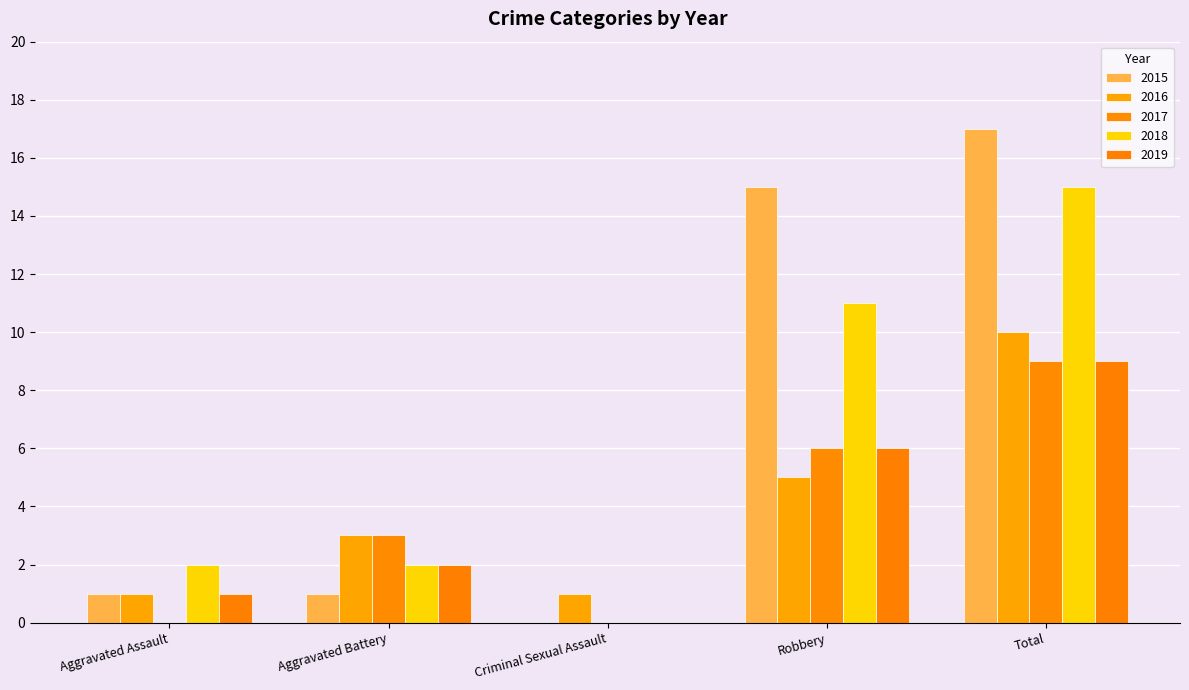

What is the spread (max minus min) of values at Aggravated Assault?

2